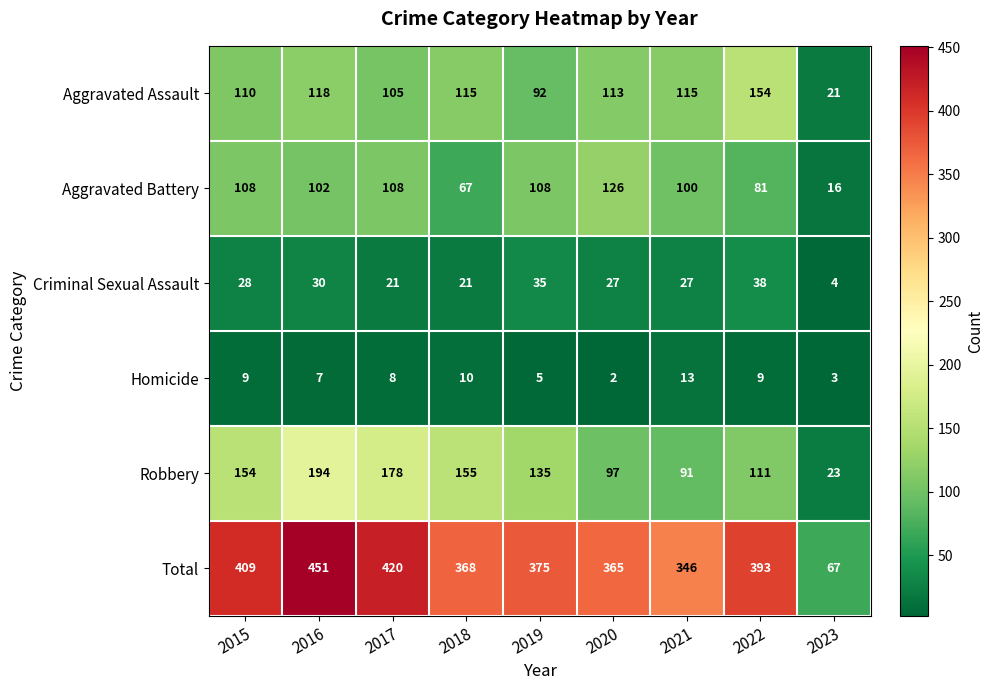

Rank the series by their maximum value, from lowest to highest.

Homicide, Criminal Sexual Assault, Aggravated Battery, Aggravated Assault, Robbery, Total